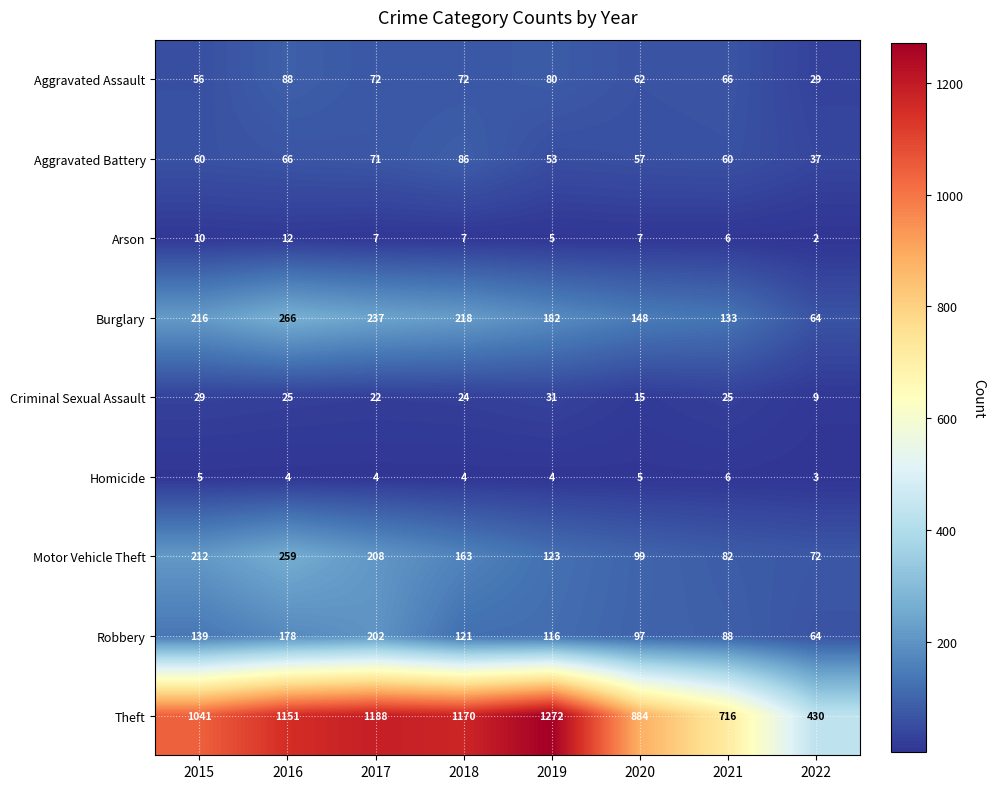

At which category is the sum across all series the highest?

2016